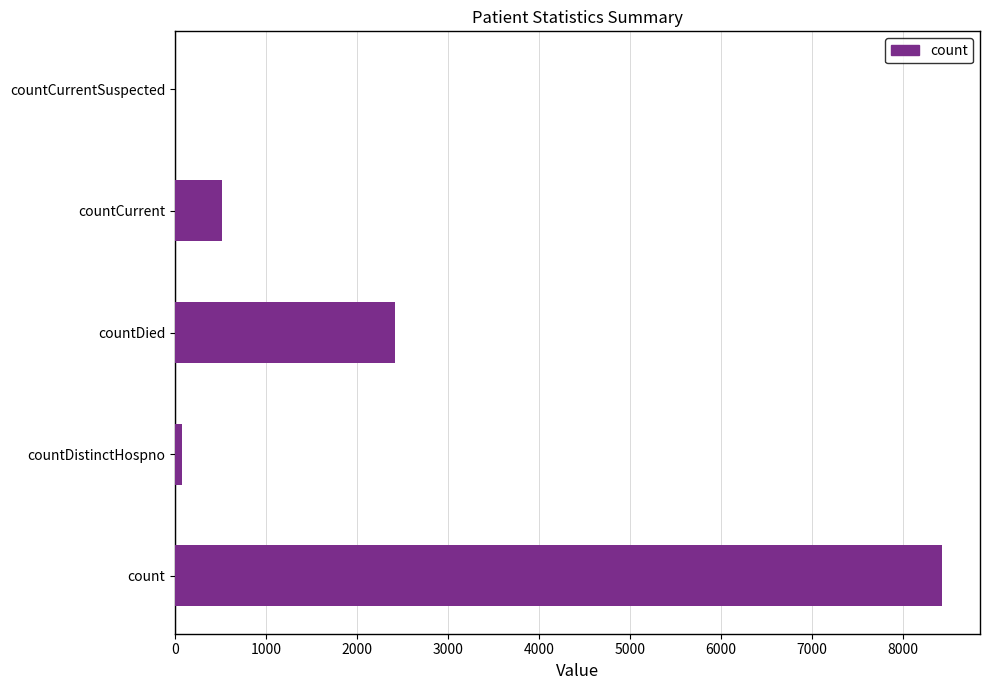

What is the sum of the values at countDied and countCurrent?

2940